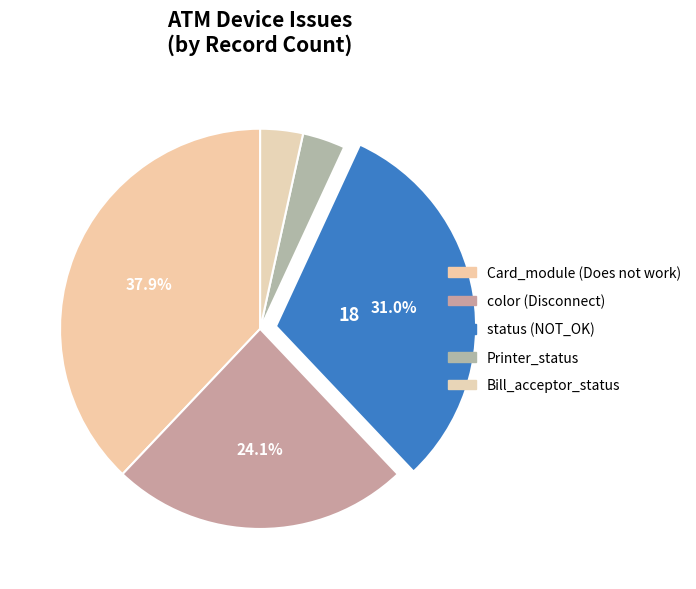

Count the number of slices in the pie.

5